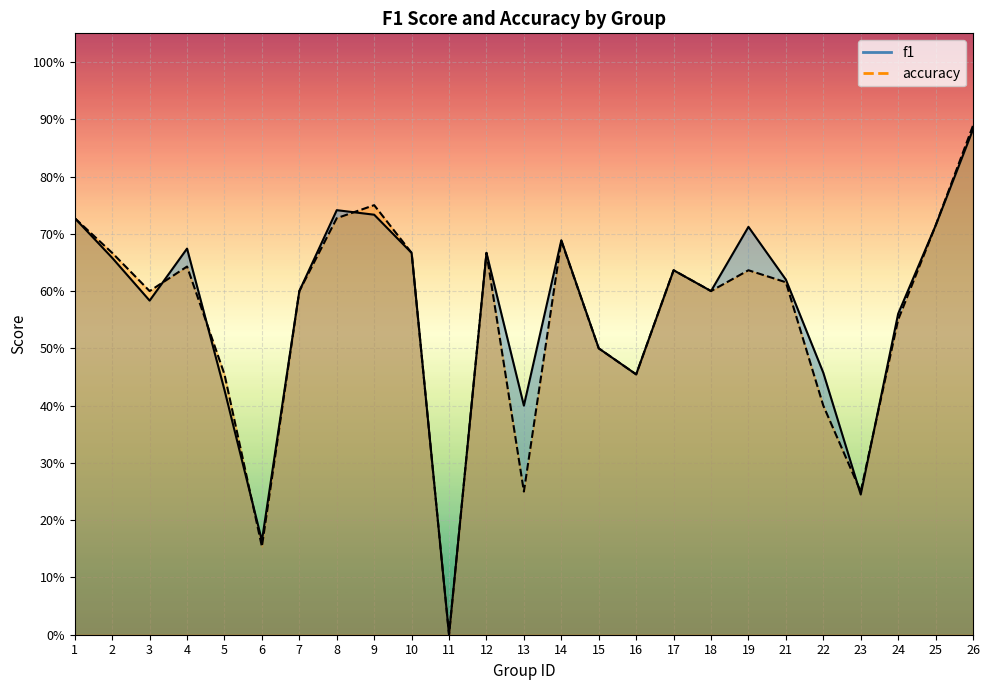

What is the difference between the maximum and minimum values in the f1 series?

0.9